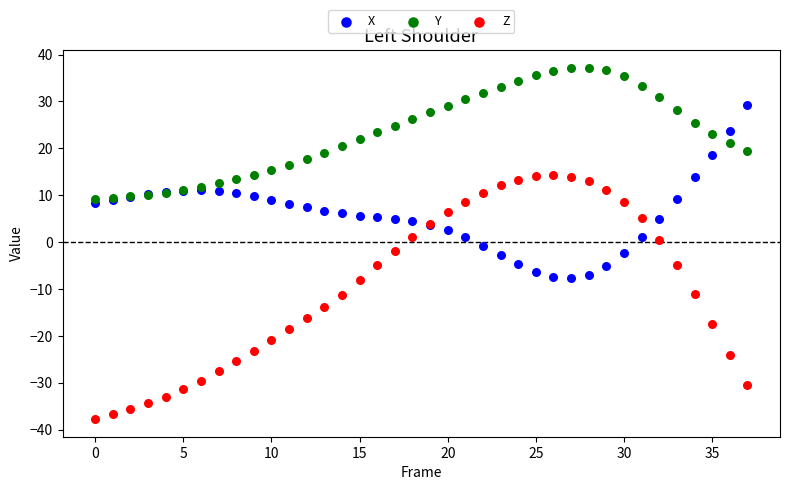

Which series contains the highest Y value?

Y